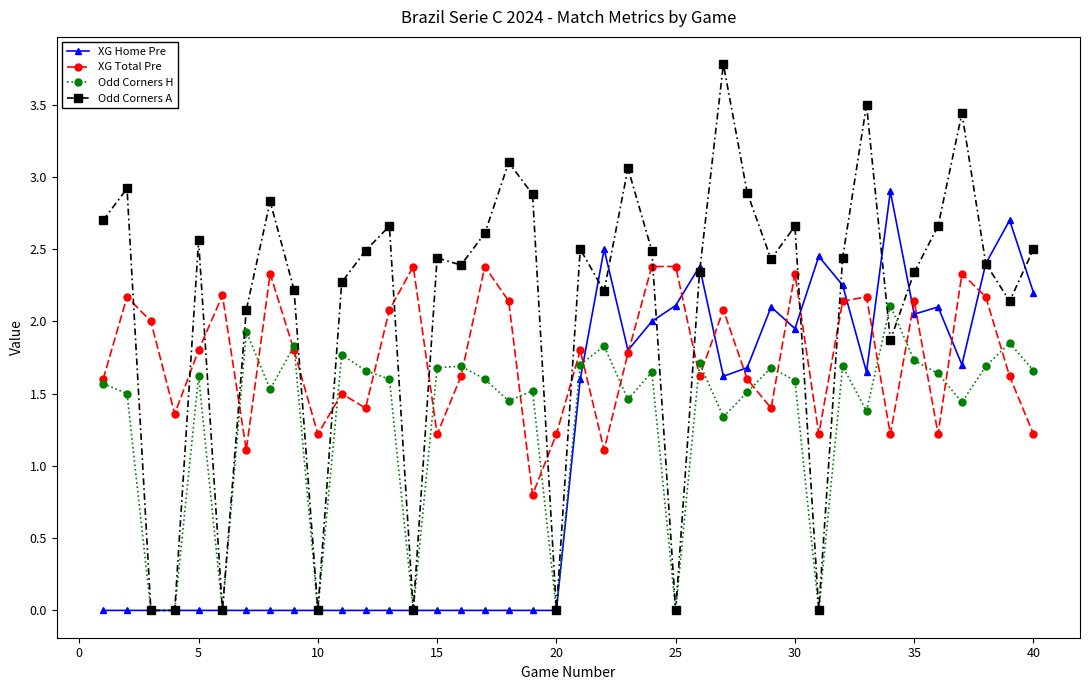

At how many categories does at least one series exceed 3?

5